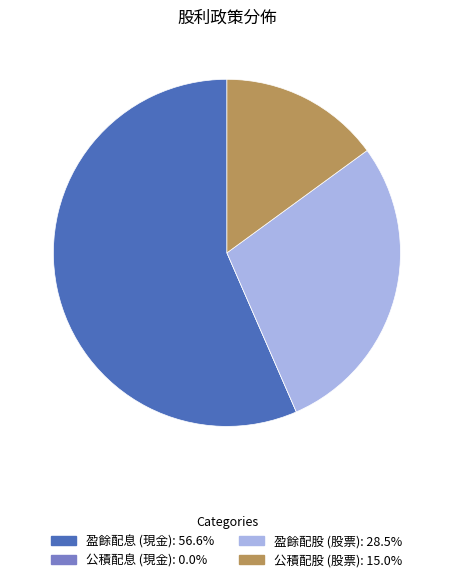

Does any single category account for the majority?

Yes